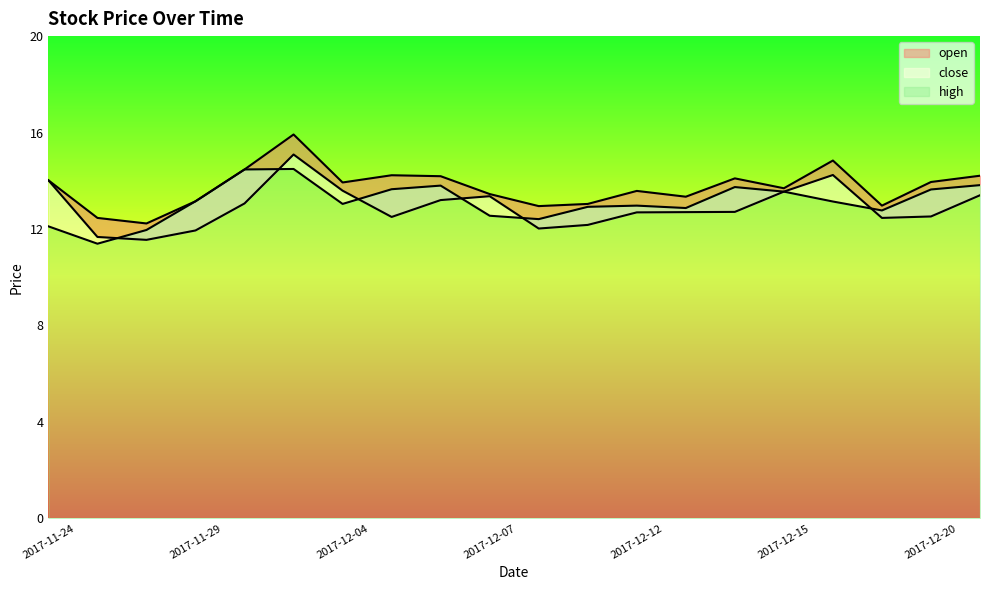

What are all the series names shown in the legend?

close, high, open